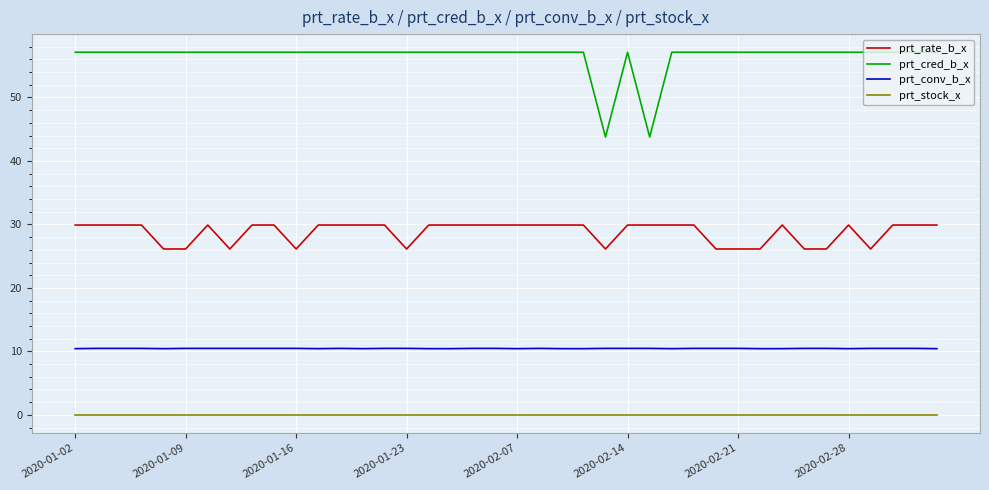

How many lines are shown in the chart?

4